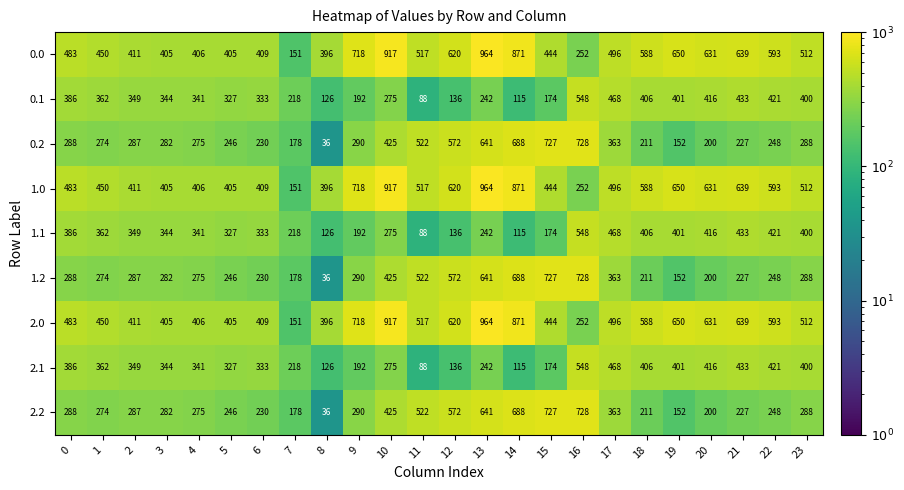

What is the difference between the highest and lowest values at 16?

476